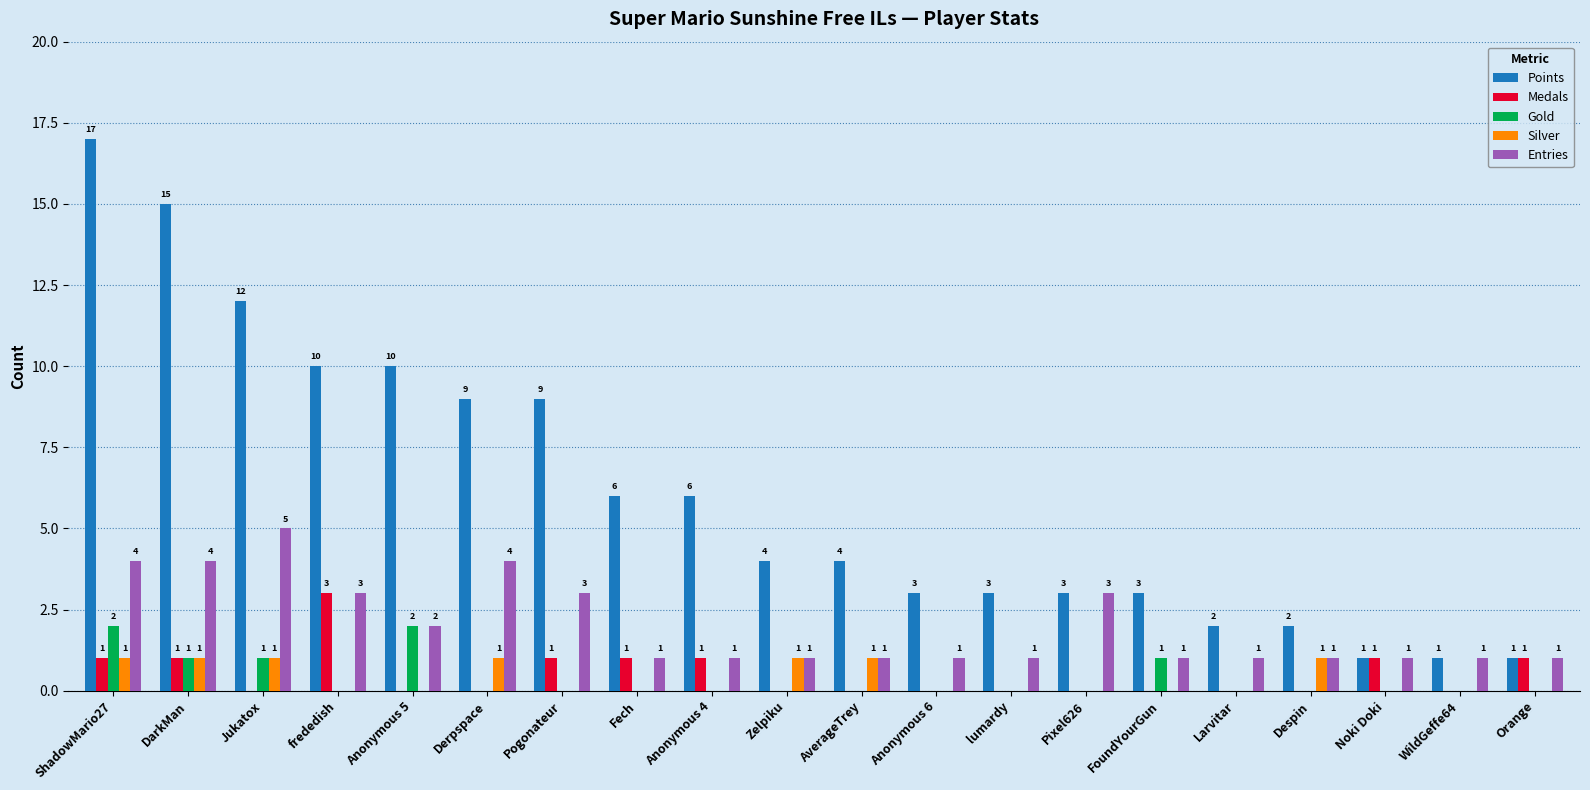

Reading left to right, transcribe all the data shown in this chart.

Points: 17	15	12	10	10	9	9	6	6	4	4	3	3	3	3	2	2	1	1	1
Medals: 1	1	0	3	0	0	1	1	1	0	0	0	0	0	0	0	0	1	0	1
Gold: 2	1	1	0	2	0	0	0	0	0	0	0	0	0	1	0	0	0	0	0
Silver: 1	1	1	0	0	1	0	0	0	1	1	0	0	0	0	0	1	0	0	0
Entries: 4	4	5	3	2	4	3	1	1	1	1	1	1	3	1	1	1	1	1	1